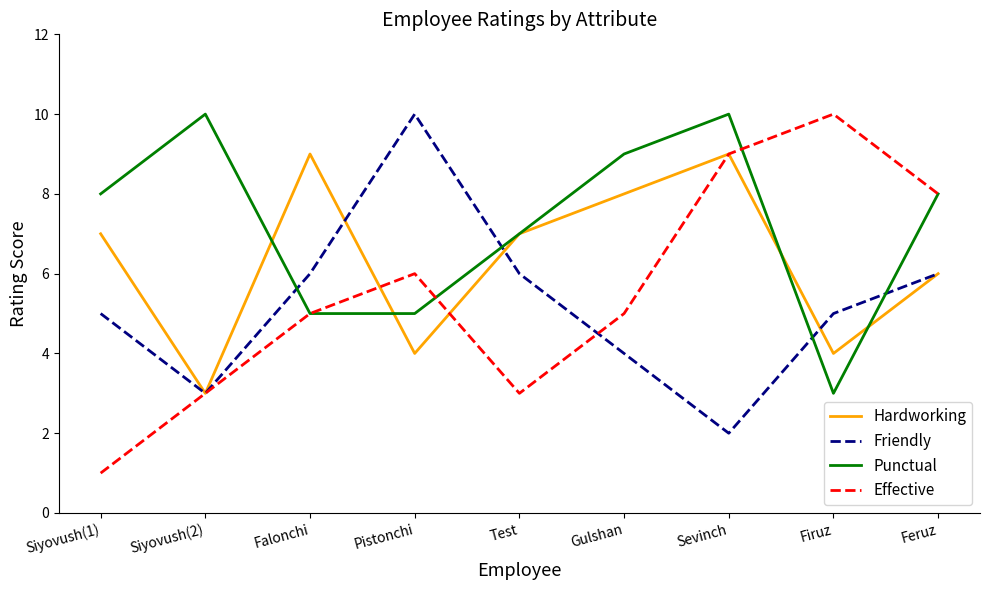

What is the difference between the second highest and minimum values in the Punctual series?

7